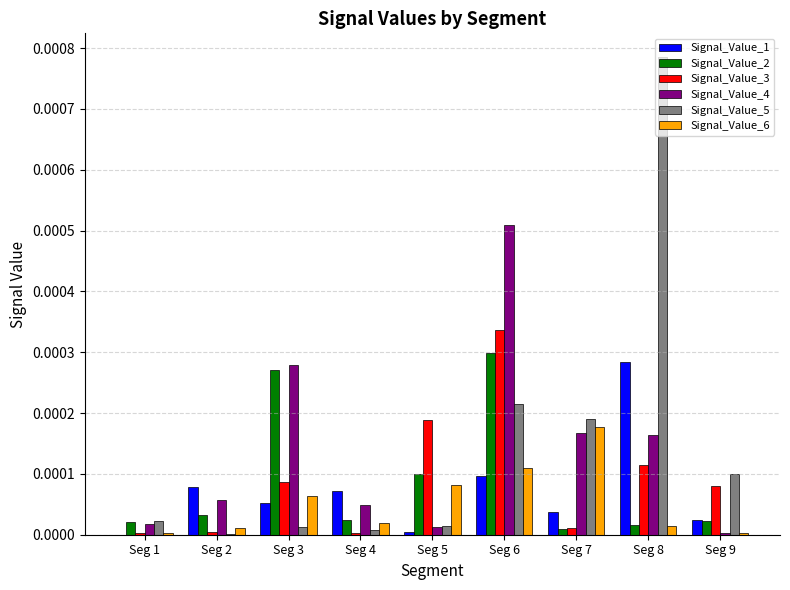

At which category is the sum across all series the highest?

Seg 6